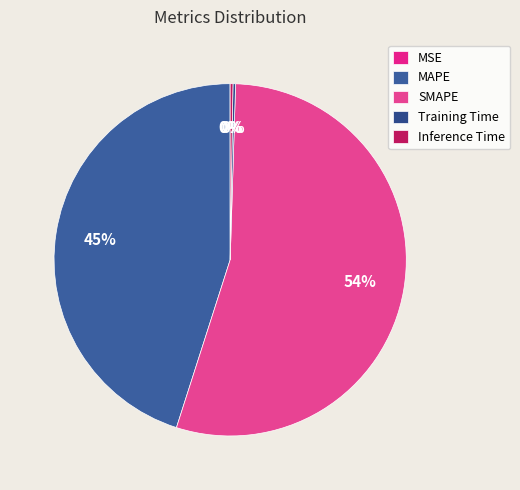

Rank the categories by value from lowest to highest.

MSE, Training Time, Inference Time, MAPE, SMAPE